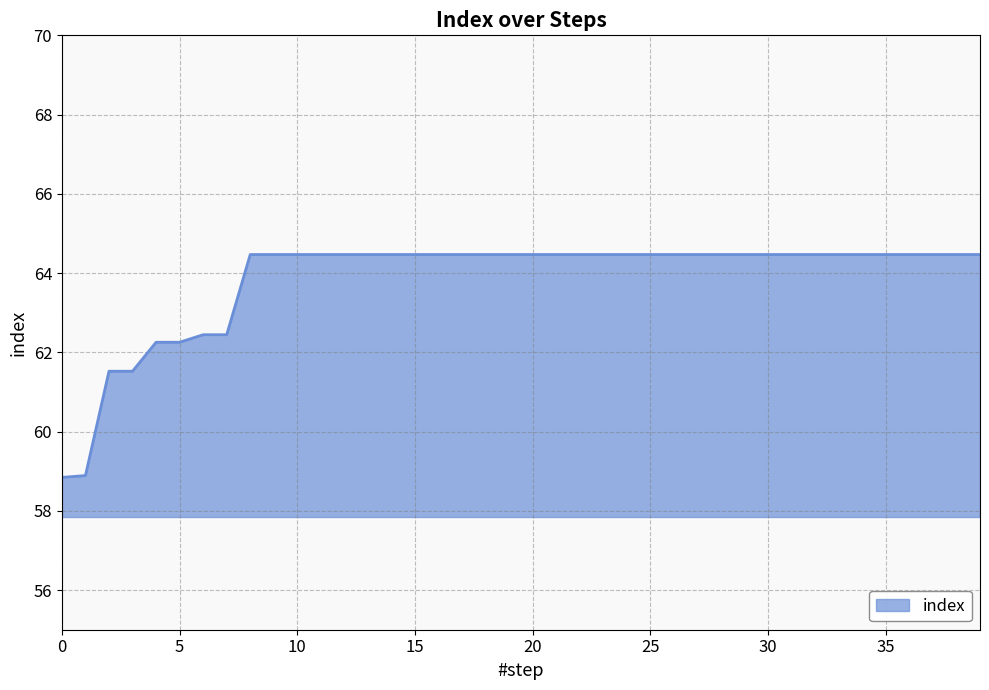

How many lines are shown in the chart?

1